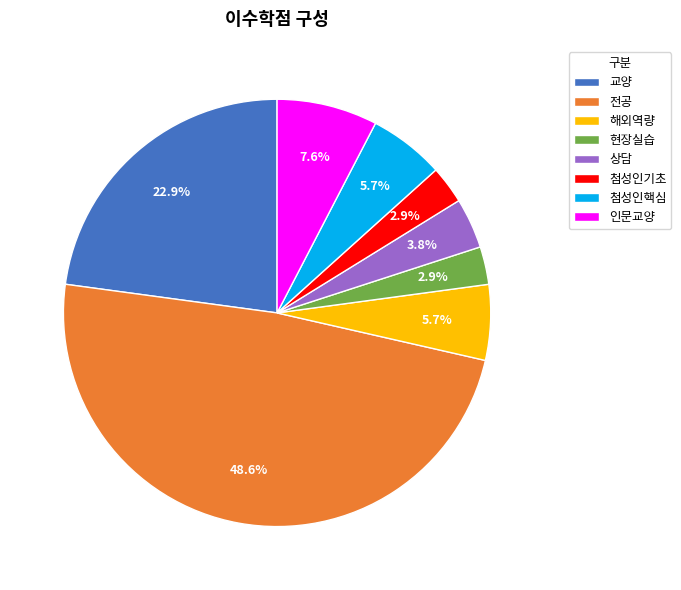

What percentage is the 전공 slice, to the nearest percent?

49%